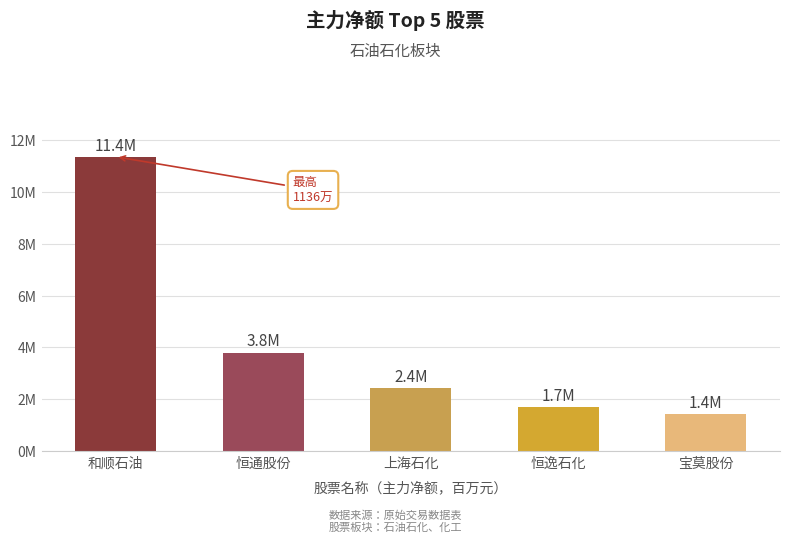

What is the label of the 3rd bar from the right?

上海石化